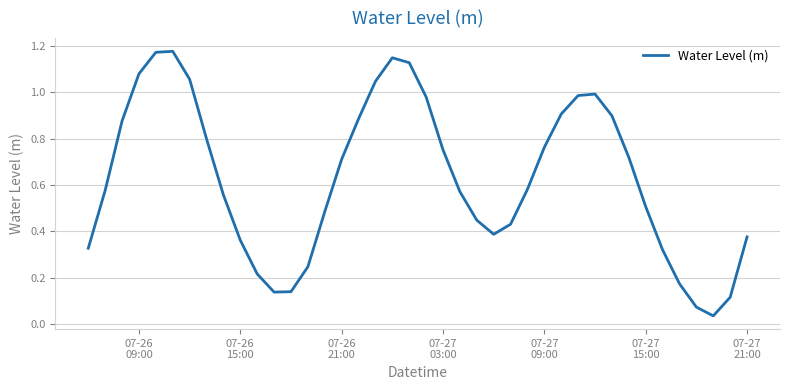

How many lines are shown in the chart?

1